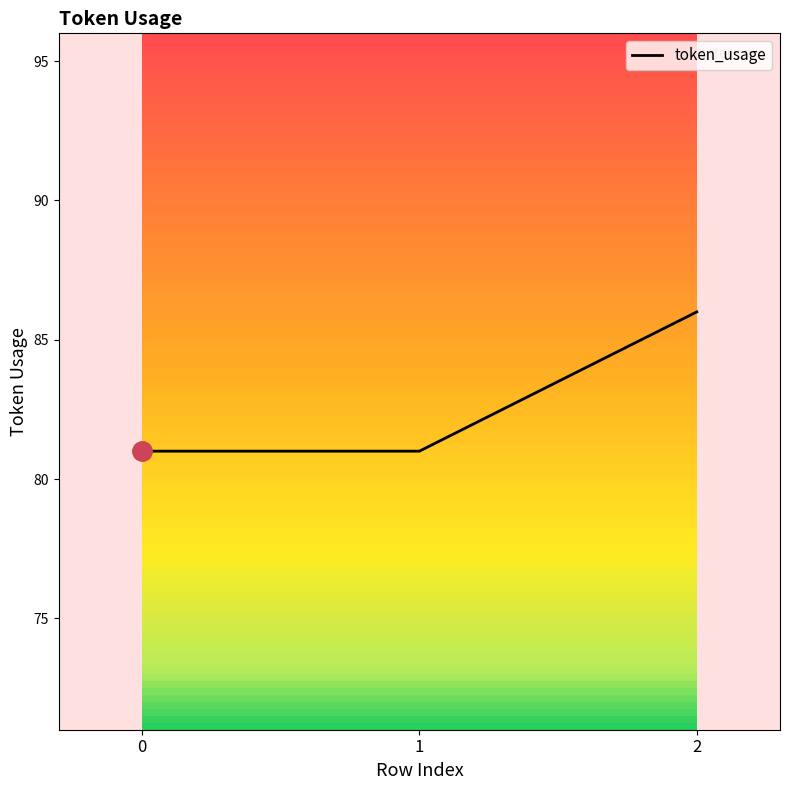

What is the approximate value at 1?

81